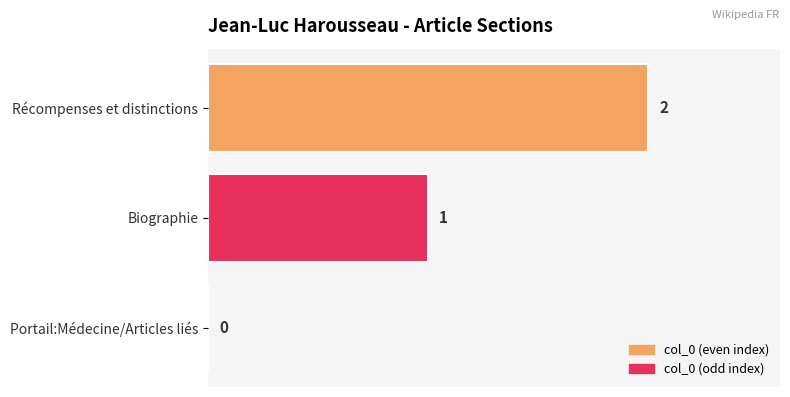

What is the ratio of the value at Biographie to the value at Récompenses et distinctions?

0.5